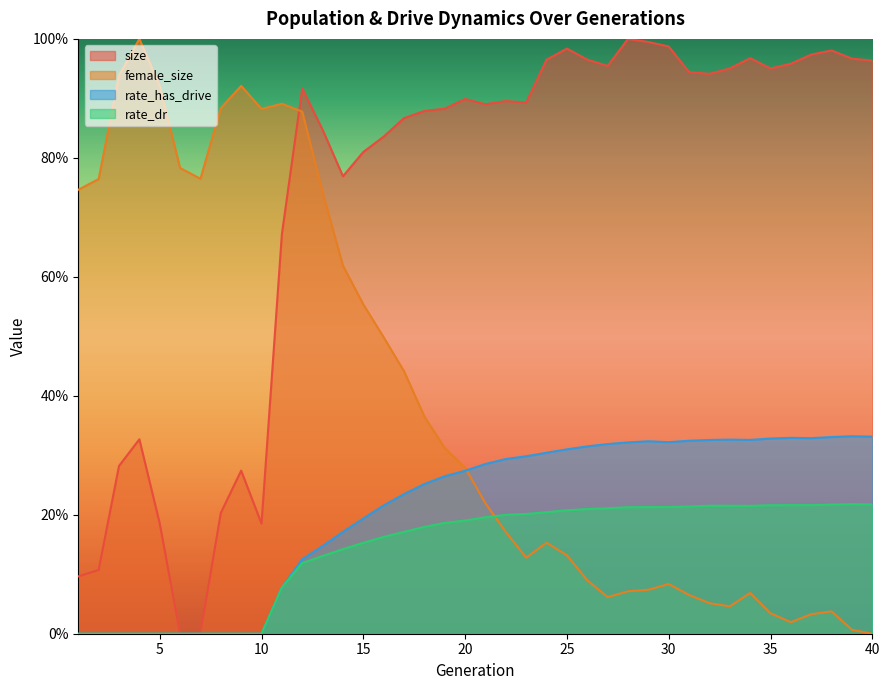

Reading left to right, extract all data points from this chart.

size: 1=0.1	2=0.1	3=0.3	4=0.3	5=0.2	6=0.0	7=0.0	8=0.2	9=0.3	10=0.2	11=0.7	12=0.9	13=0.8	14=0.8	15=0.8	16=0.8	17=0.9	18=0.9	19=0.9	20=0.9	21=0.9	22=0.9	23=0.9	24=1.0	25=1.0	26=1.0	27=1.0	28=1.0	29=1.0	30=1.0	31=0.9	32=0.9	33=1.0	34=1.0	35=1.0	36=1.0	37=1.0	38=1.0	39=1.0	40=1.0
female_size: 1=0.7	2=0.8	3=0.9	4=1.0	5=0.9	6=0.8	7=0.8	8=0.9	9=0.9	10=0.9	11=0.9	12=0.9	13=0.7	14=0.6	15=0.6	16=0.5	17=0.4	18=0.4	19=0.3	20=0.3	21=0.2	22=0.2	23=0.1	24=0.2	25=0.1	26=0.1	27=0.1	28=0.1	29=0.1	30=0.1	31=0.1	32=0.1	33=0.0	34=0.1	35=0.0	36=0.0	37=0.0	38=0.0	39=0.0	40=0.0
rate_has_drive: 1=0.0	2=0.0	3=0.0	4=0.0	5=0.0	6=0.0	7=0.0	8=0.0	9=0.0	10=0.0	11=0.1	12=0.1	13=0.1	14=0.2	15=0.2	16=0.2	17=0.2	18=0.3	19=0.3	20=0.3	21=0.3	22=0.3	23=0.3	24=0.3	25=0.3	26=0.3	27=0.3	28=0.3	29=0.3	30=0.3	31=0.3	32=0.3	33=0.3	34=0.3	35=0.3	36=0.3	37=0.3	38=0.3	39=0.3	40=0.3
rate_dr: 1=0.0	2=0.0	3=0.0	4=0.0	5=0.0	6=0.0	7=0.0	8=0.0	9=0.0	10=0.0	11=0.1	12=0.1	13=0.1	14=0.1	15=0.2	16=0.2	17=0.2	18=0.2	19=0.2	20=0.2	21=0.2	22=0.2	23=0.2	24=0.2	25=0.2	26=0.2	27=0.2	28=0.2	29=0.2	30=0.2	31=0.2	32=0.2	33=0.2	34=0.2	35=0.2	36=0.2	37=0.2	38=0.2	39=0.2	40=0.2